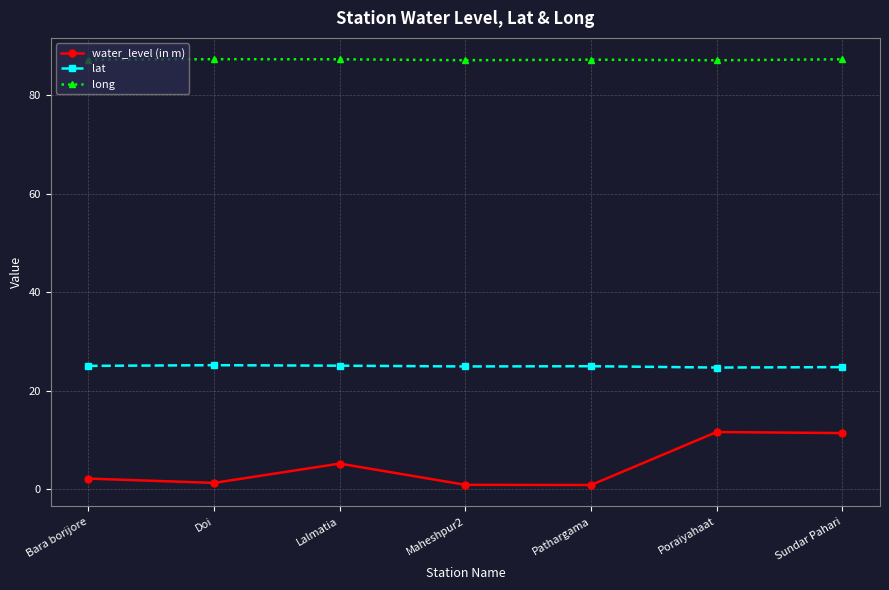

True or false: water_level (in m) has more than 2 interior local peaks.

False